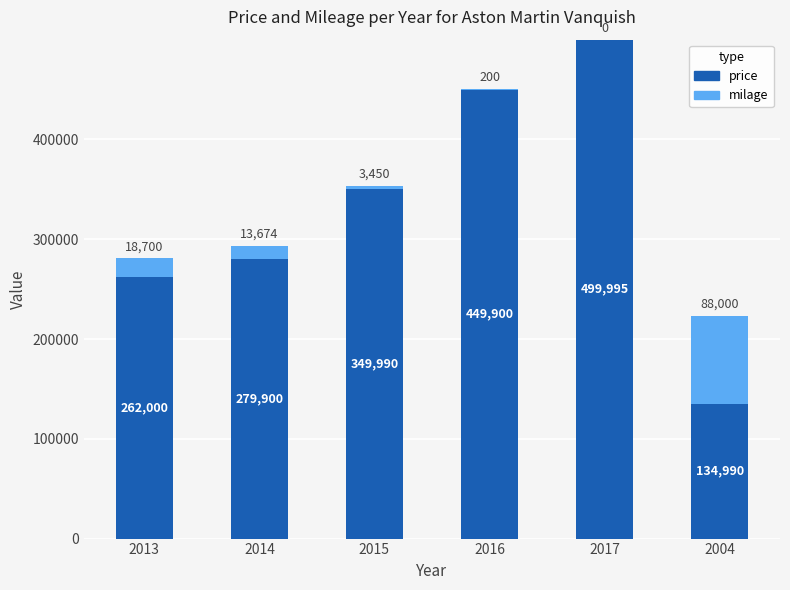

At which category is the sum across all series the highest?

2017